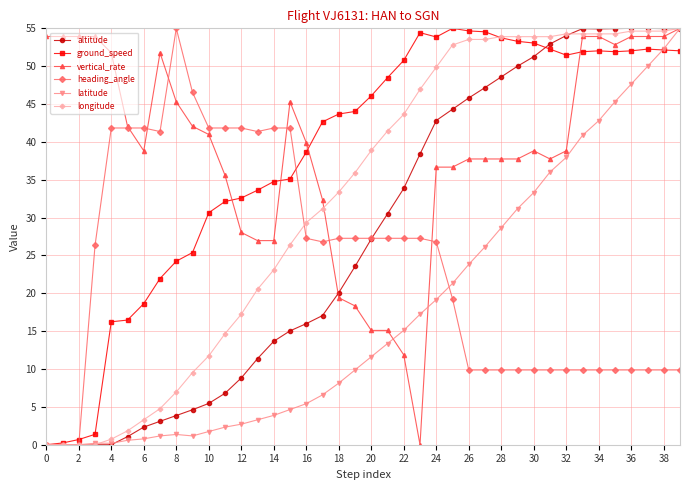

What is the maximum value for altitude?

55.0